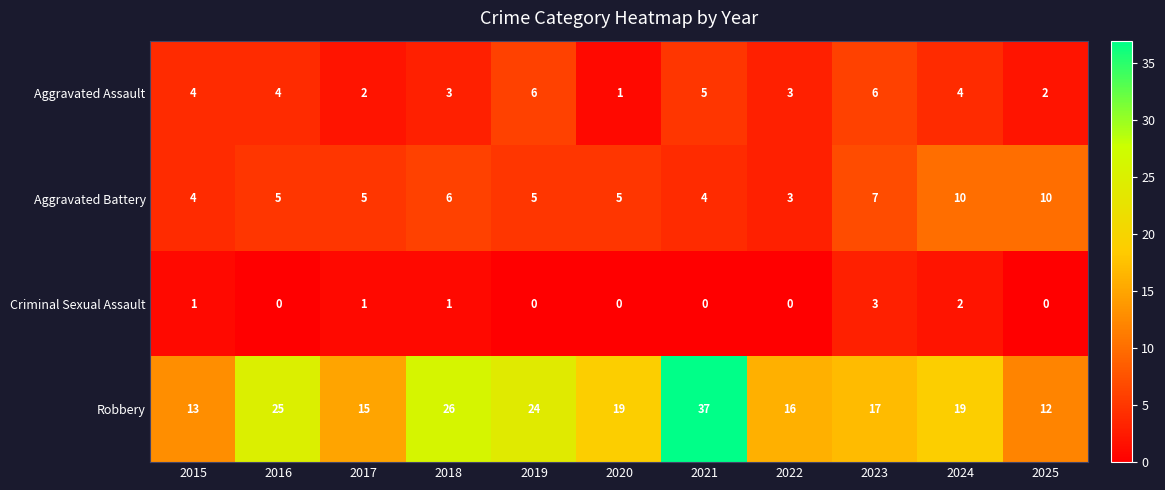

Count the number of data series in this chart.

4